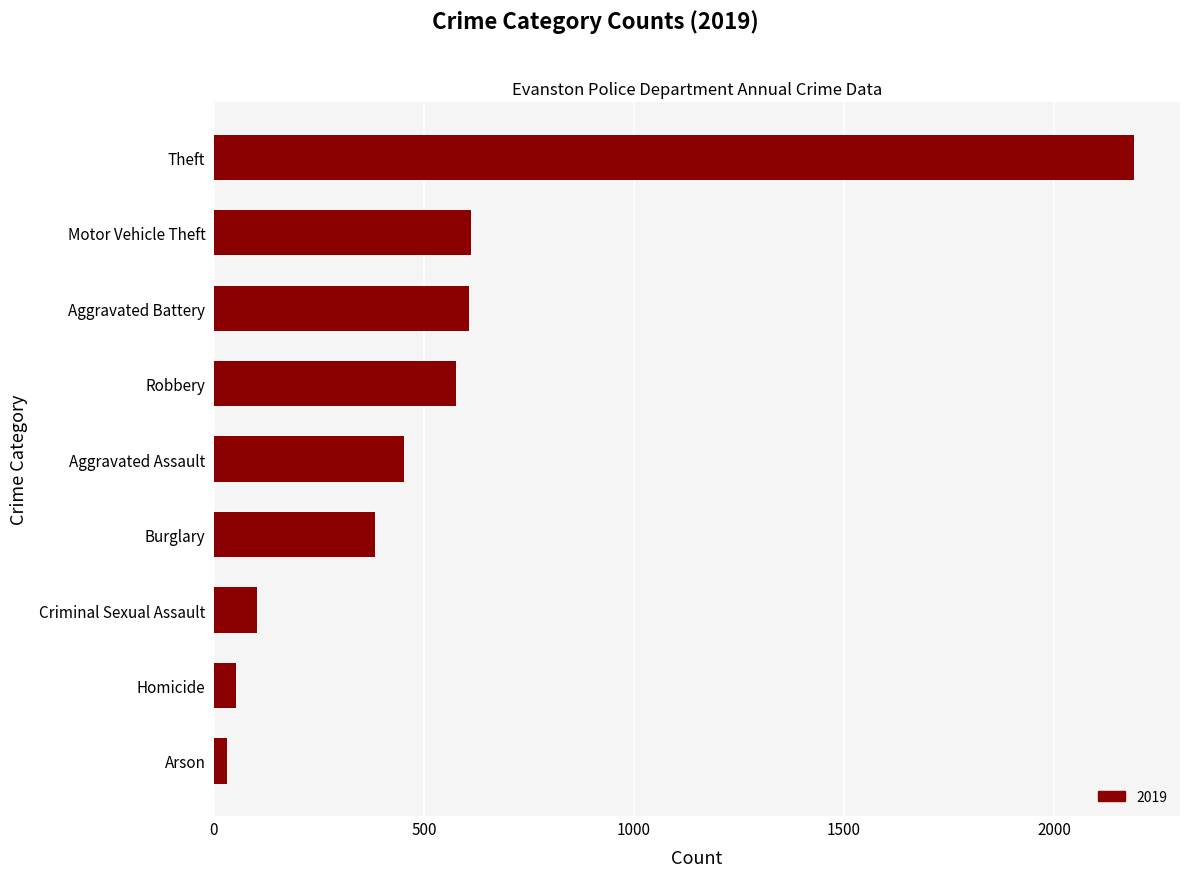

Does the chart contain any negative values?

No